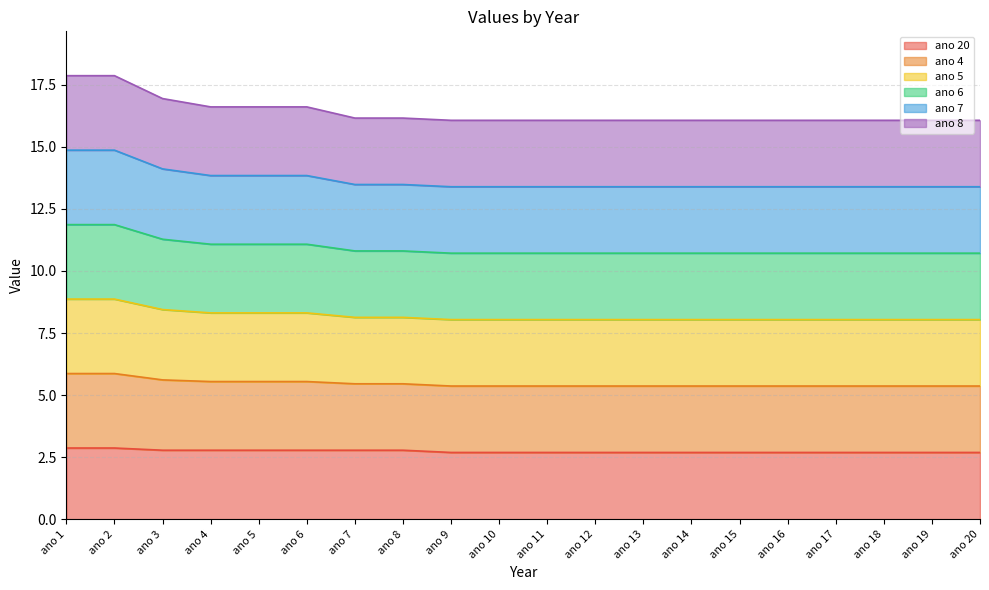

The ano 20 series shows 2.7 at ano 10. True or false?

True